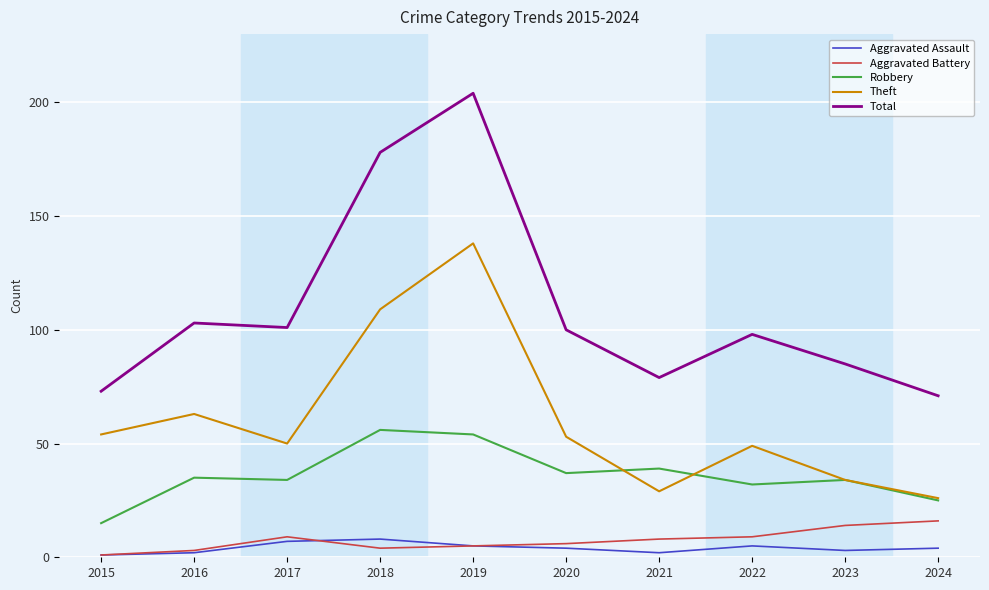

Which series has the largest total across all categories?

Total